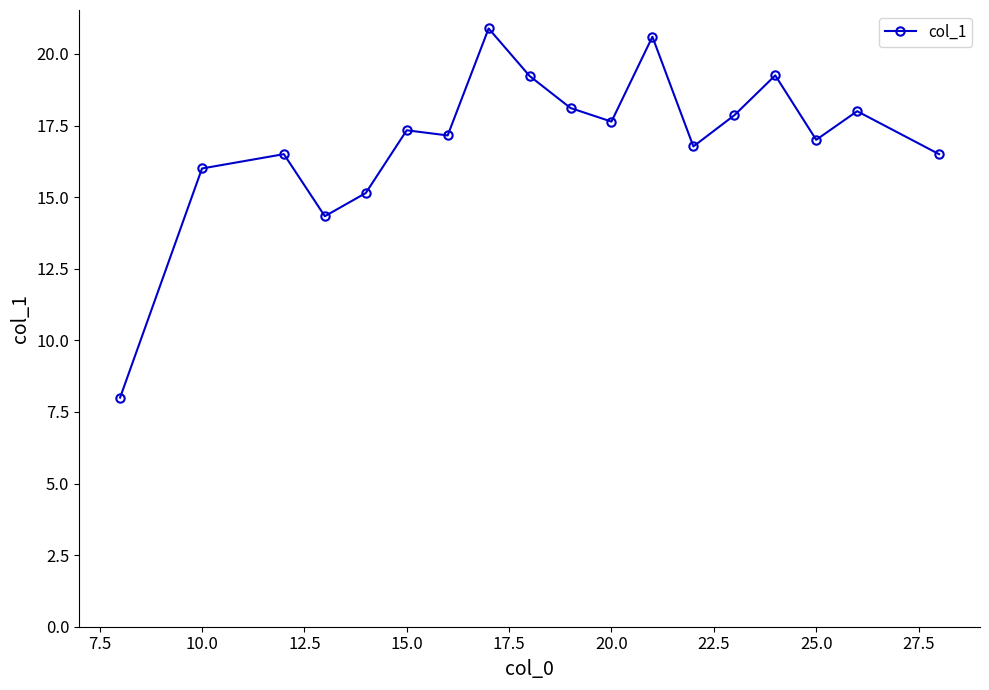

What is the minimum value shown in the chart?

8.0